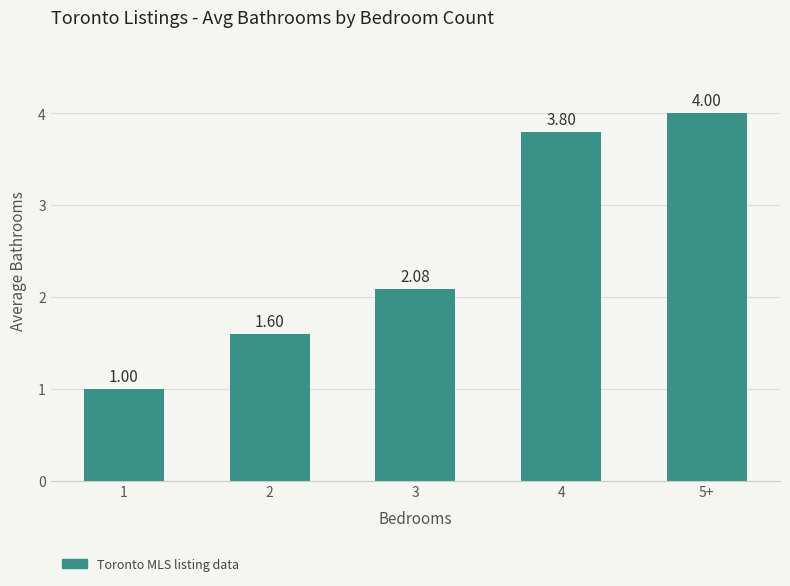

Rank the categories by value from lowest to highest.

1, 2, 3, 4, 5+